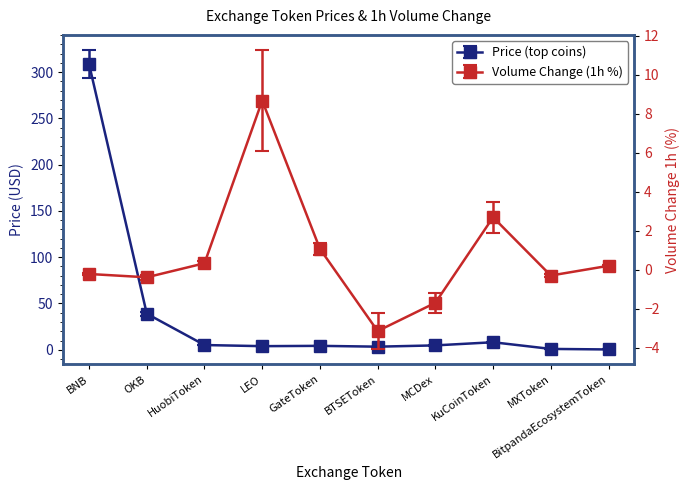

What is the sum of the Volume Change (1h %) values at MXToken and GateToken?

0.8